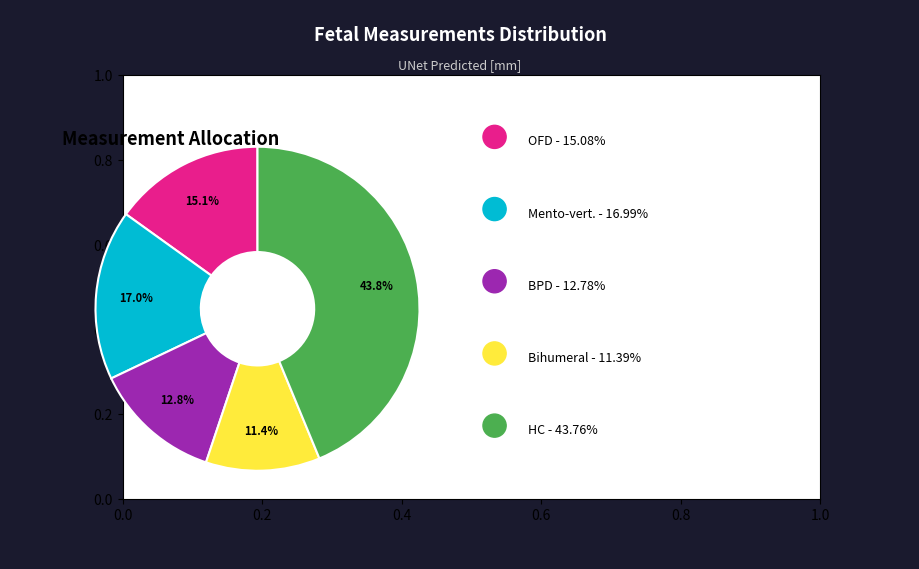

Does any single category account for the majority?

No